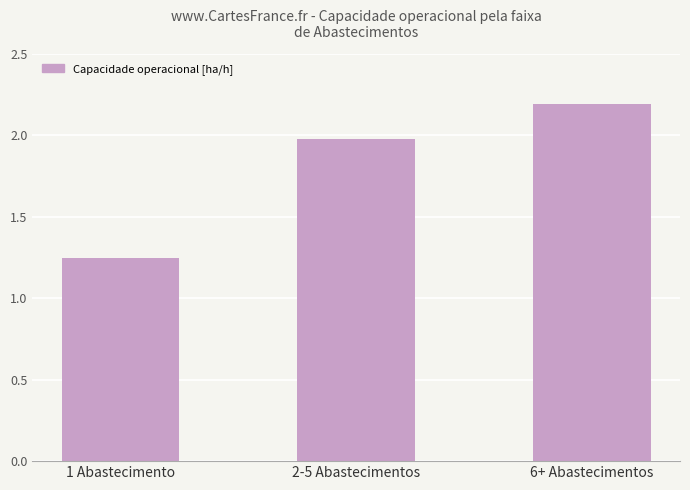

List the labels in order of value, largest first.

6+ Abastecimentos, 2-5 Abastecimentos, 1 Abastecimento